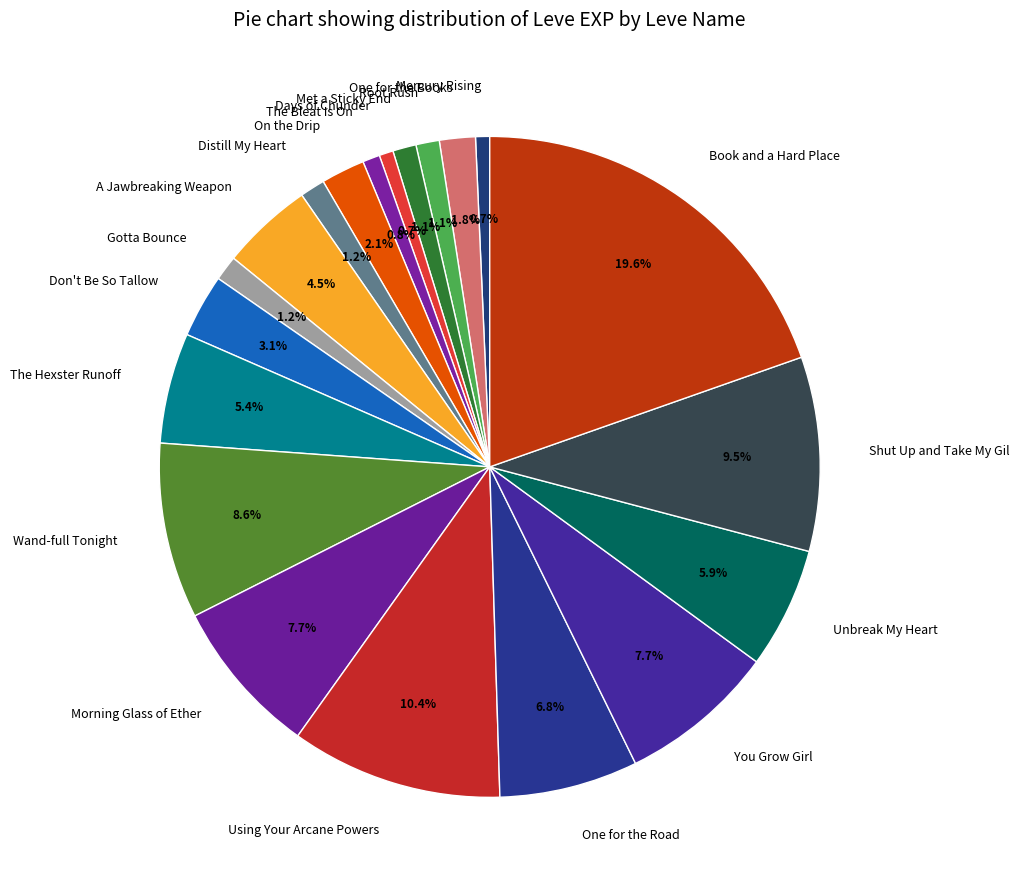

What is the total percentage of Book and a Hard Place and A Jawbreaking Weapon?

24.1%